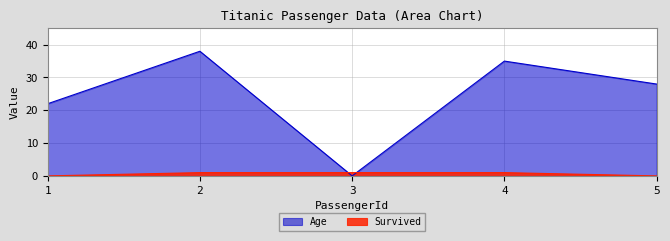

Which series has the widest spread of values?

Age